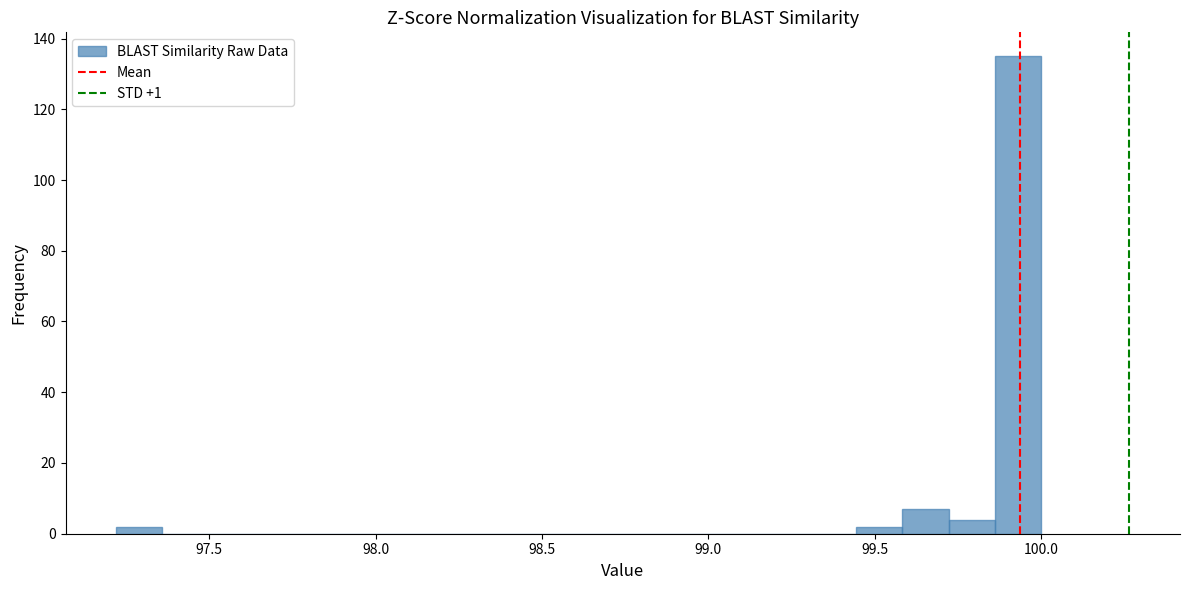

Around what value on the x-axis is the tallest bar? Give the approximate position of its centre, as read against the axis.

99.95